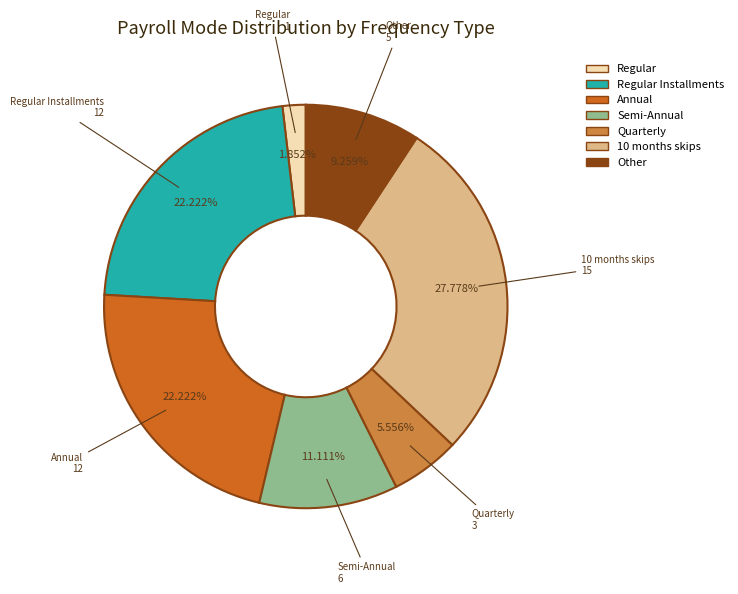

Count the number of slices in the pie.

7